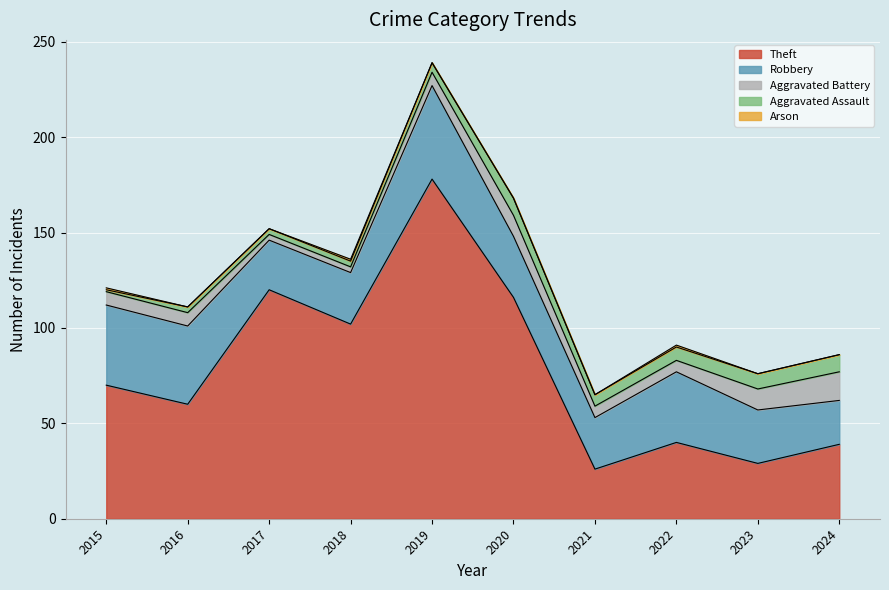

What is the total value across all series at 2018?

136